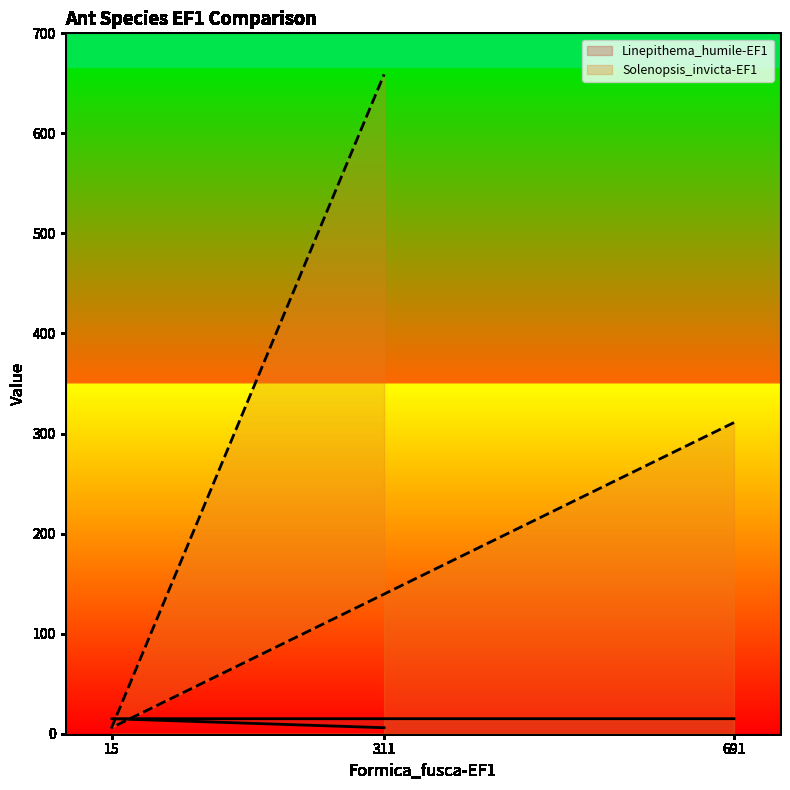

Between 311 and 15, which is larger?

15